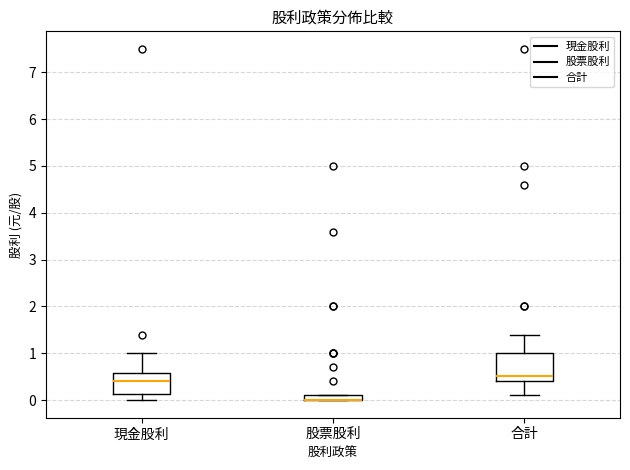

Where is the lower edge of the box for 股票股利 on the y-axis? The values are not printed on the chart, so give them approximately, as read against the axis.

0.0